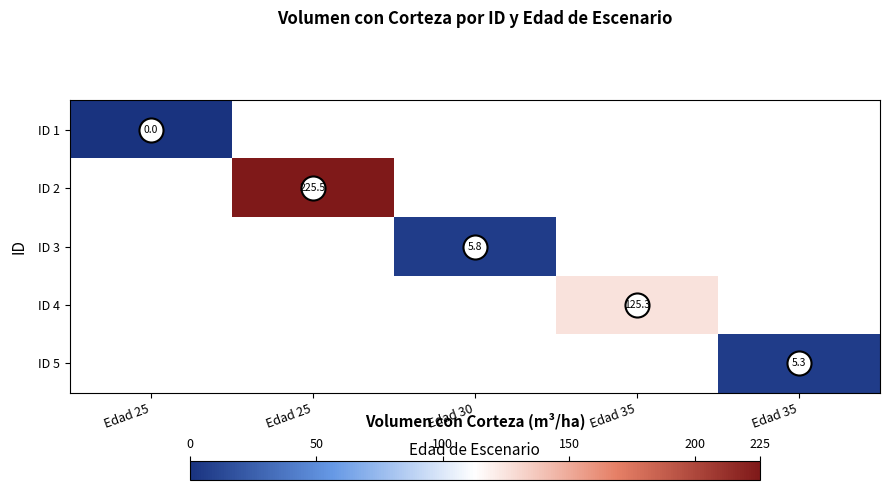

At which label does ID 1 reach its minimum?

Edad 25